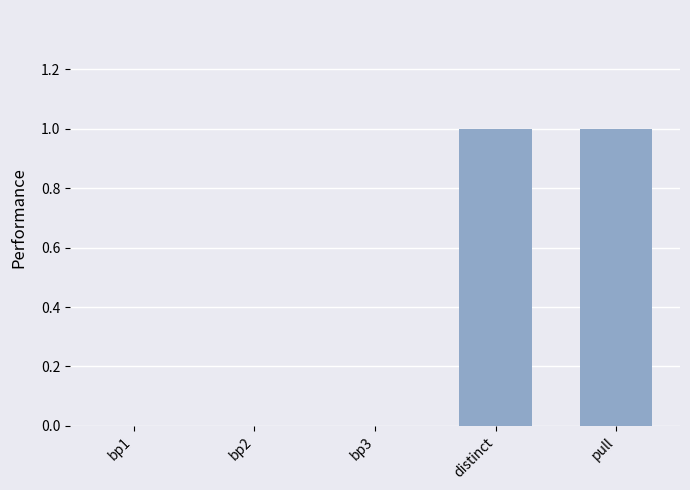

How many series are shown in this chart?

1